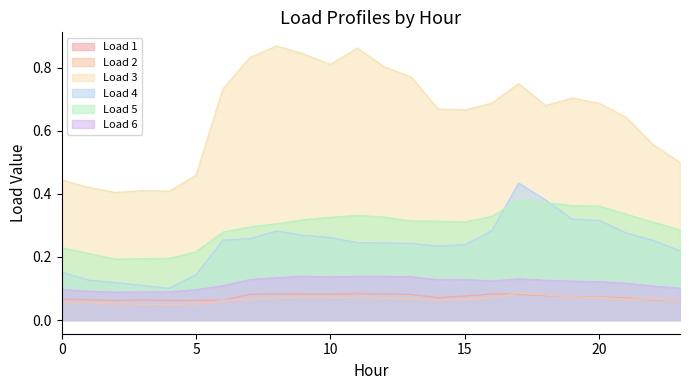

Where is the first local minimum for Load 2?

4